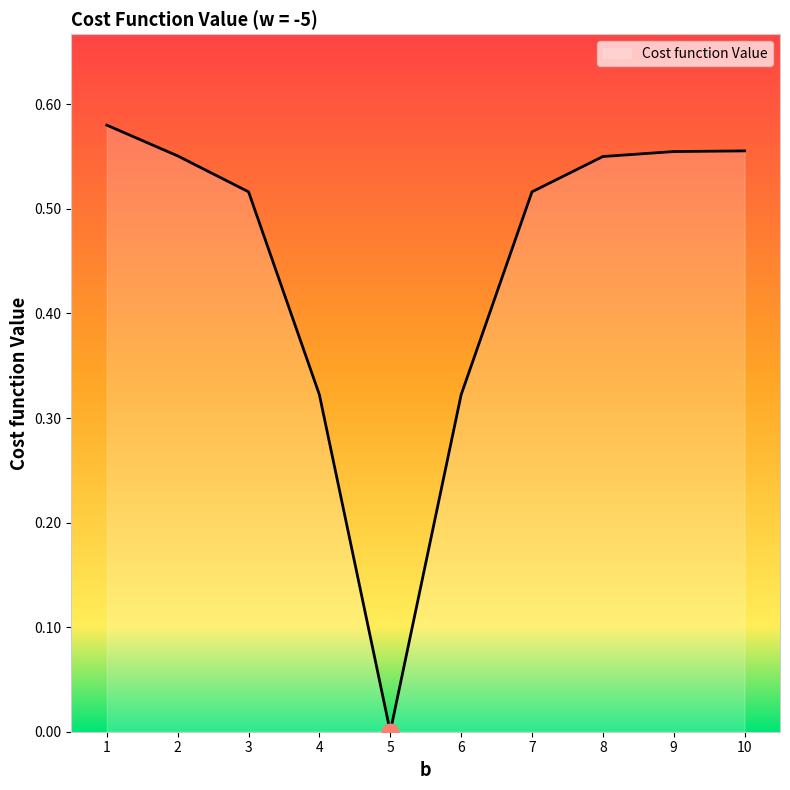

At which category does the chart reach its minimum across all series?

5